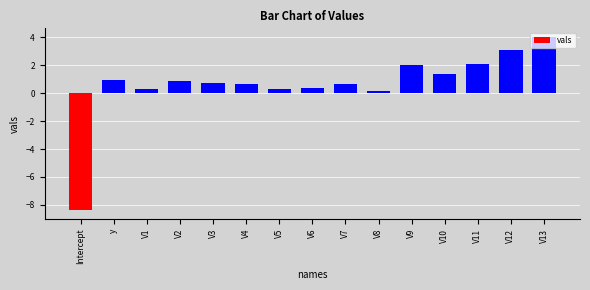

Is it true that the value at V2 is 0.9?

True